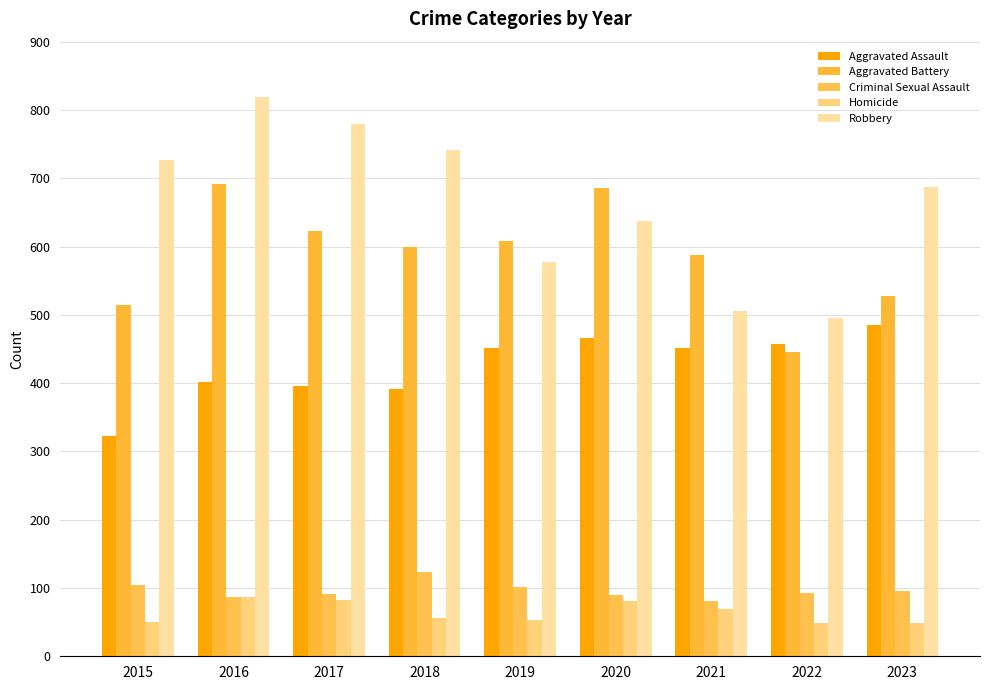

True or false: Homicide has a value of 56 at 2018.

True